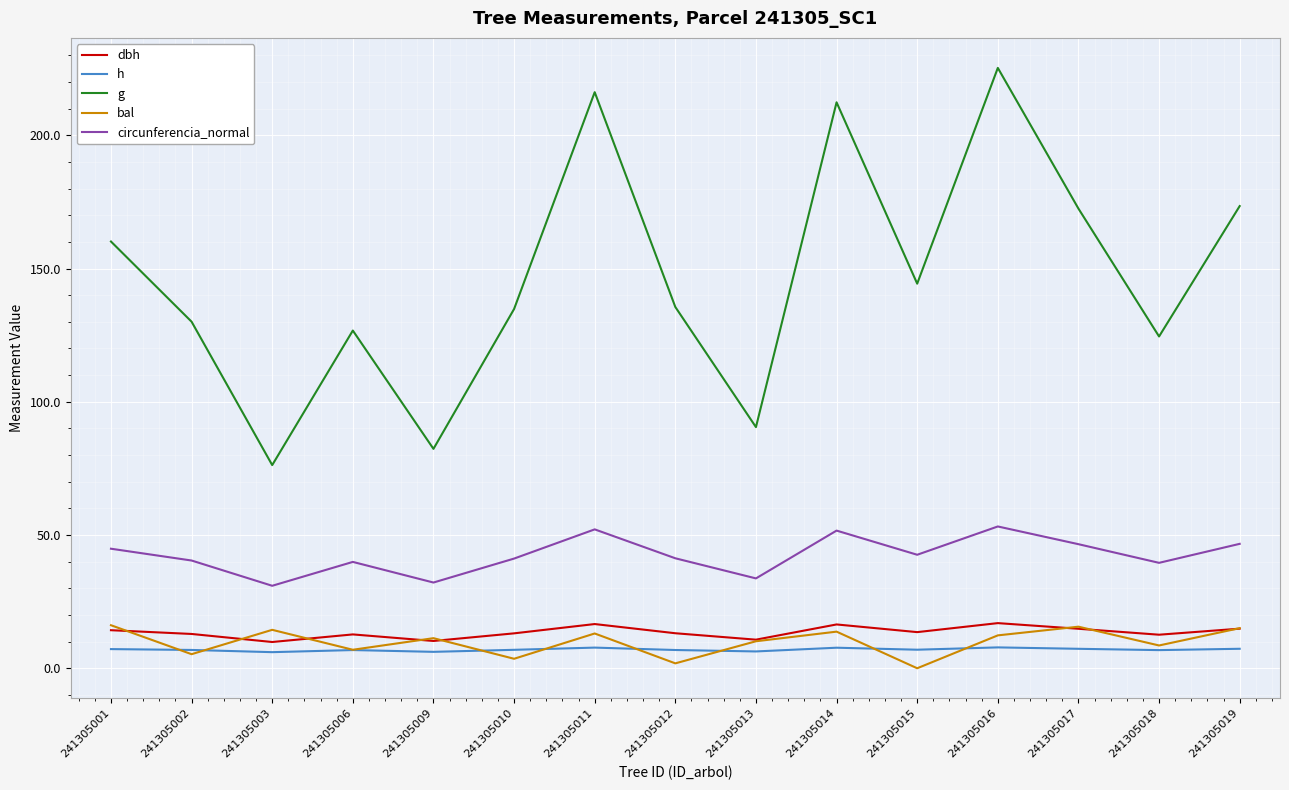

Which category has the highest value across all series?

241305016